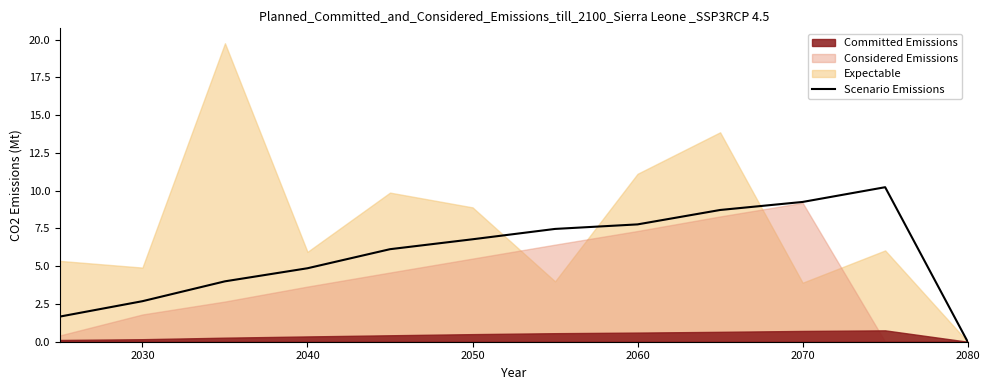

What is the maximum value for Scenario Emissions?

10.2